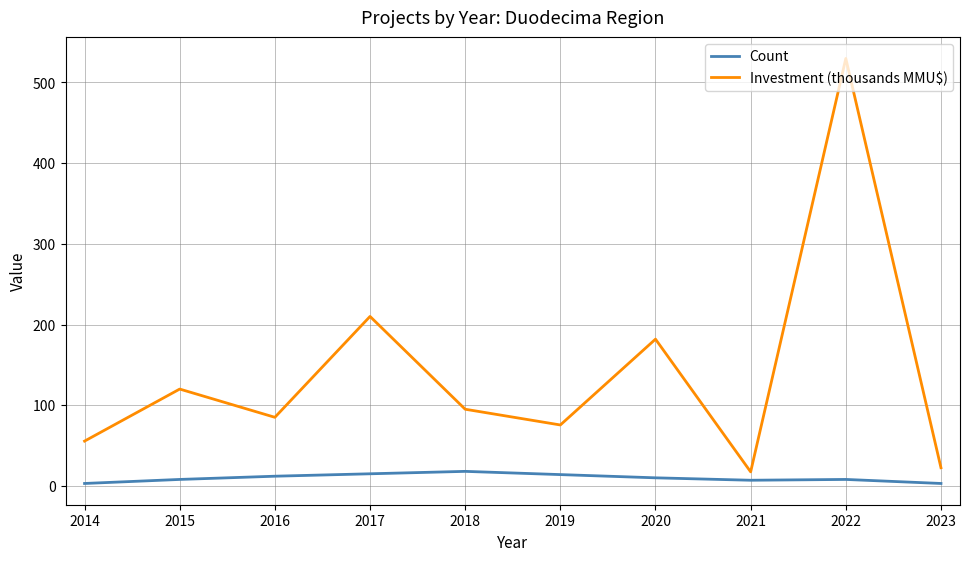

List the series in order of their overall mean, highest first.

Investment (thousands MMU$), Count